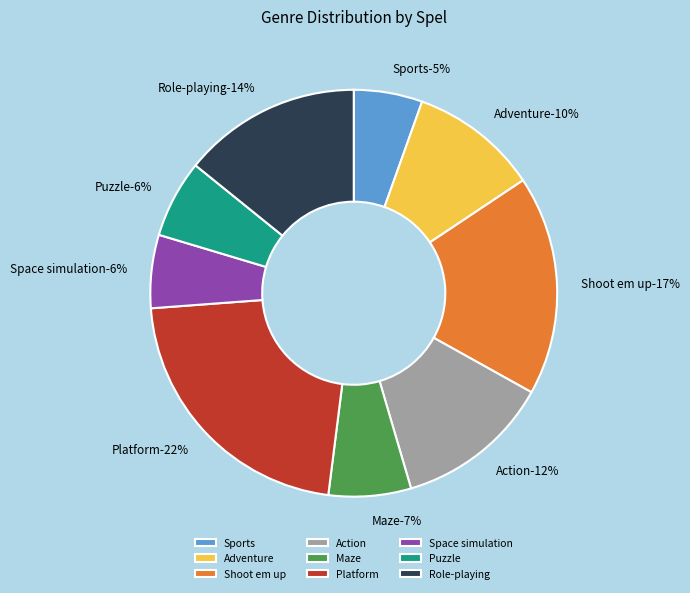

Approximately how many times larger is the value at Adventure compared to Action?

0.8